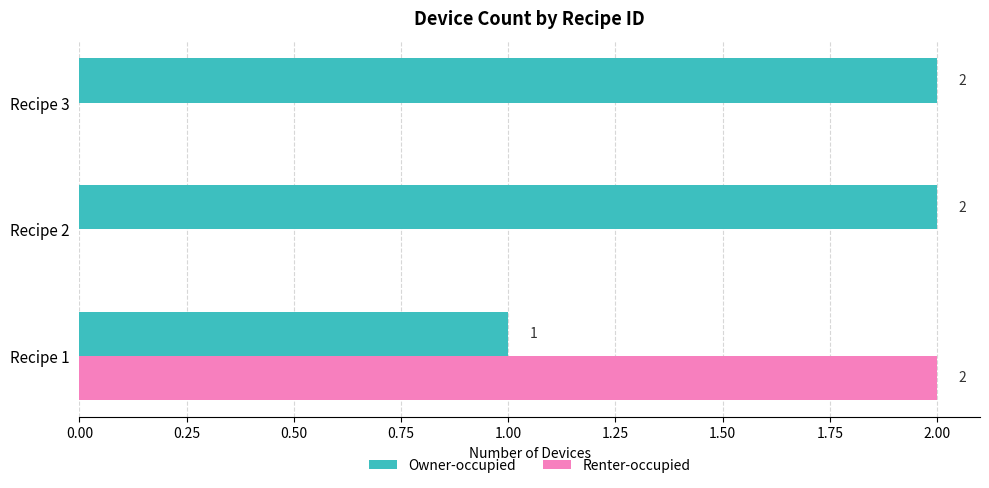

The value of Renter-occupied at Recipe 3 is 0. True or false?

True